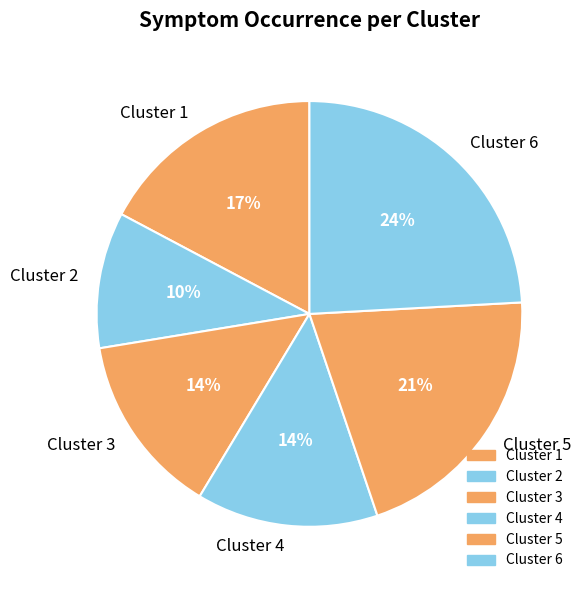

Is there a majority slice in this chart?

No